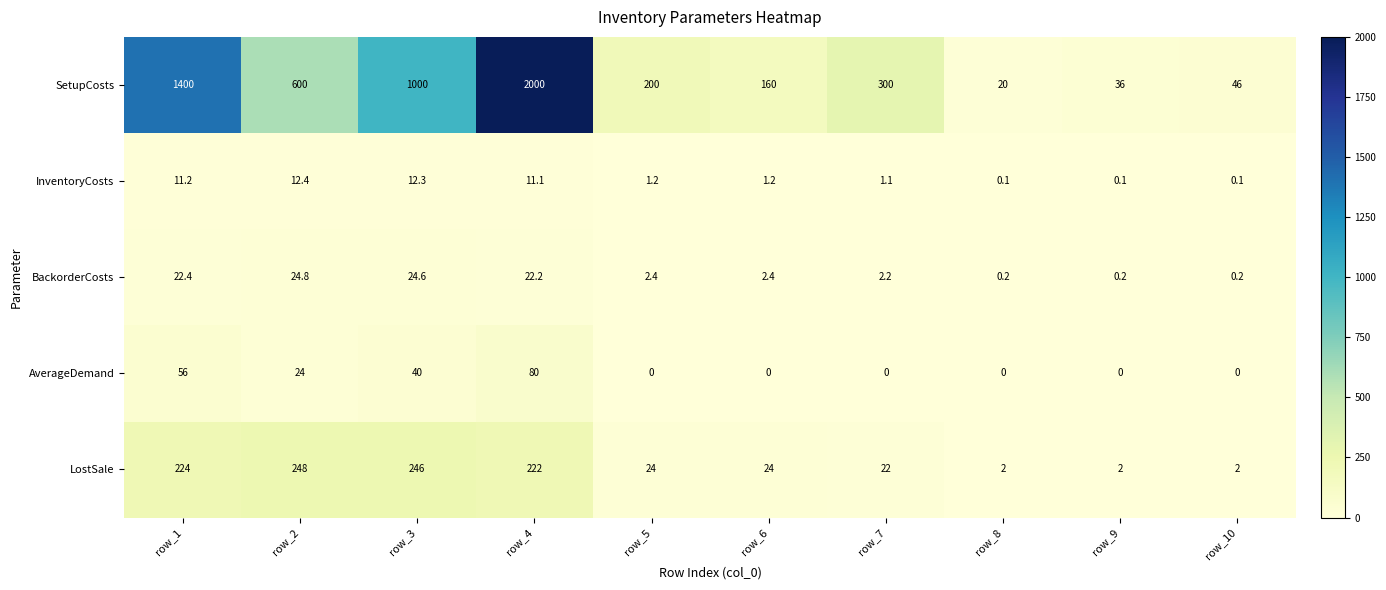

Which category has the highest value in the SetupCosts series?

row_4